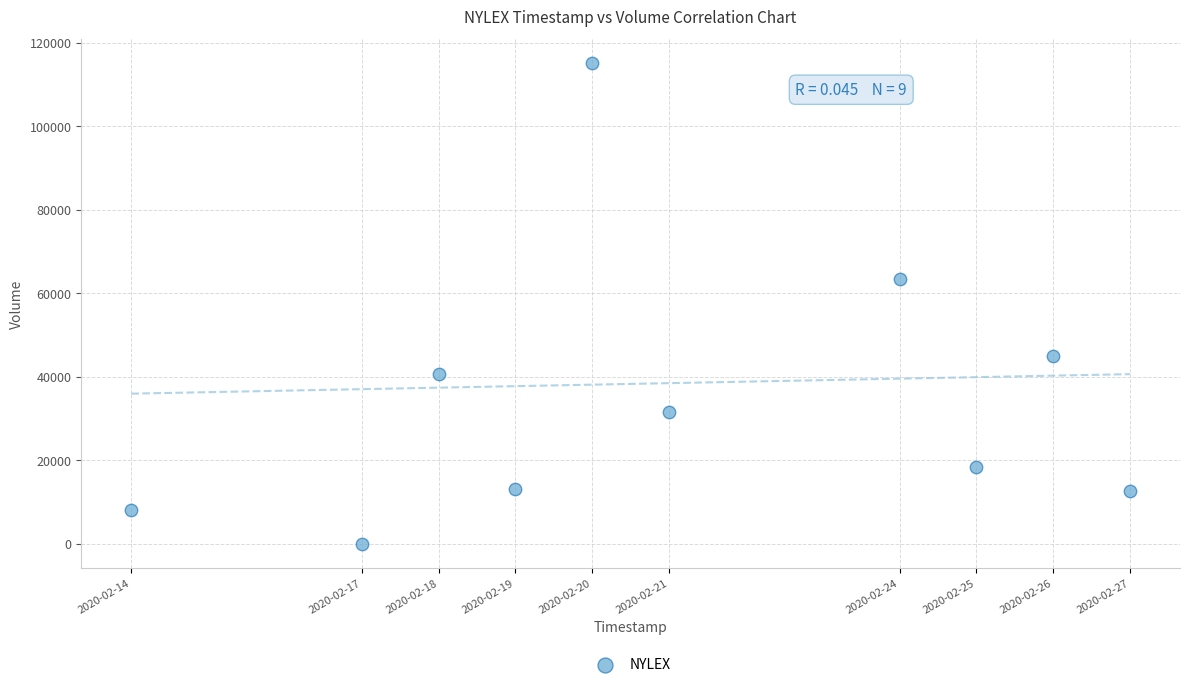

What is the range of X values (max minus min)?

1123200